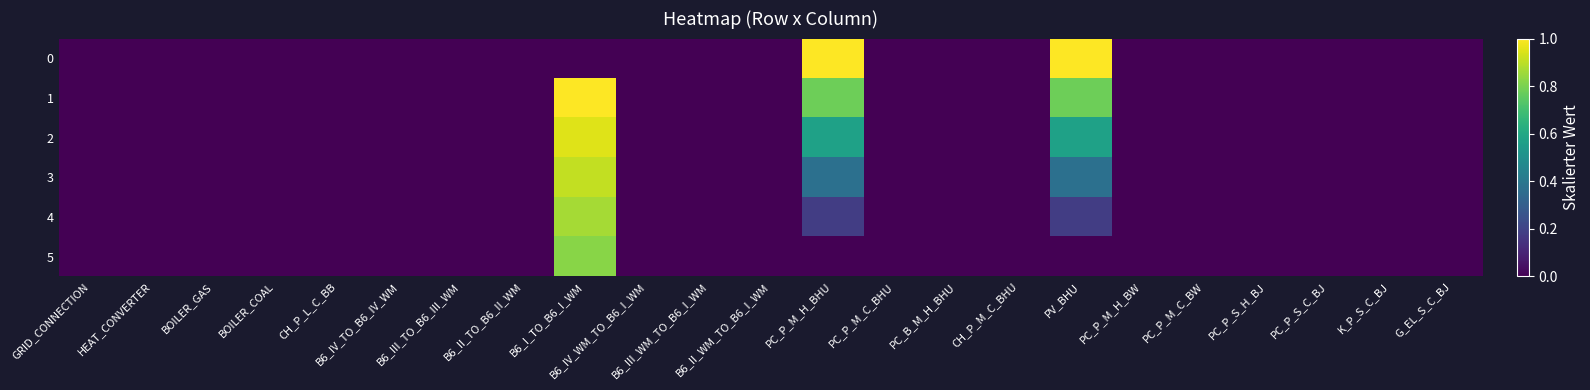

How many series are shown in this chart?

6